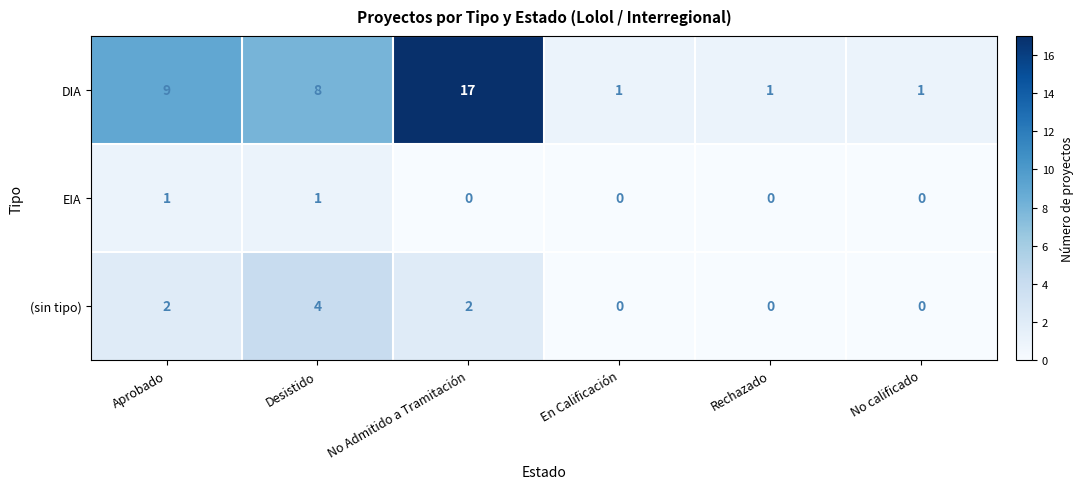

Count the number of data series in this chart.

3